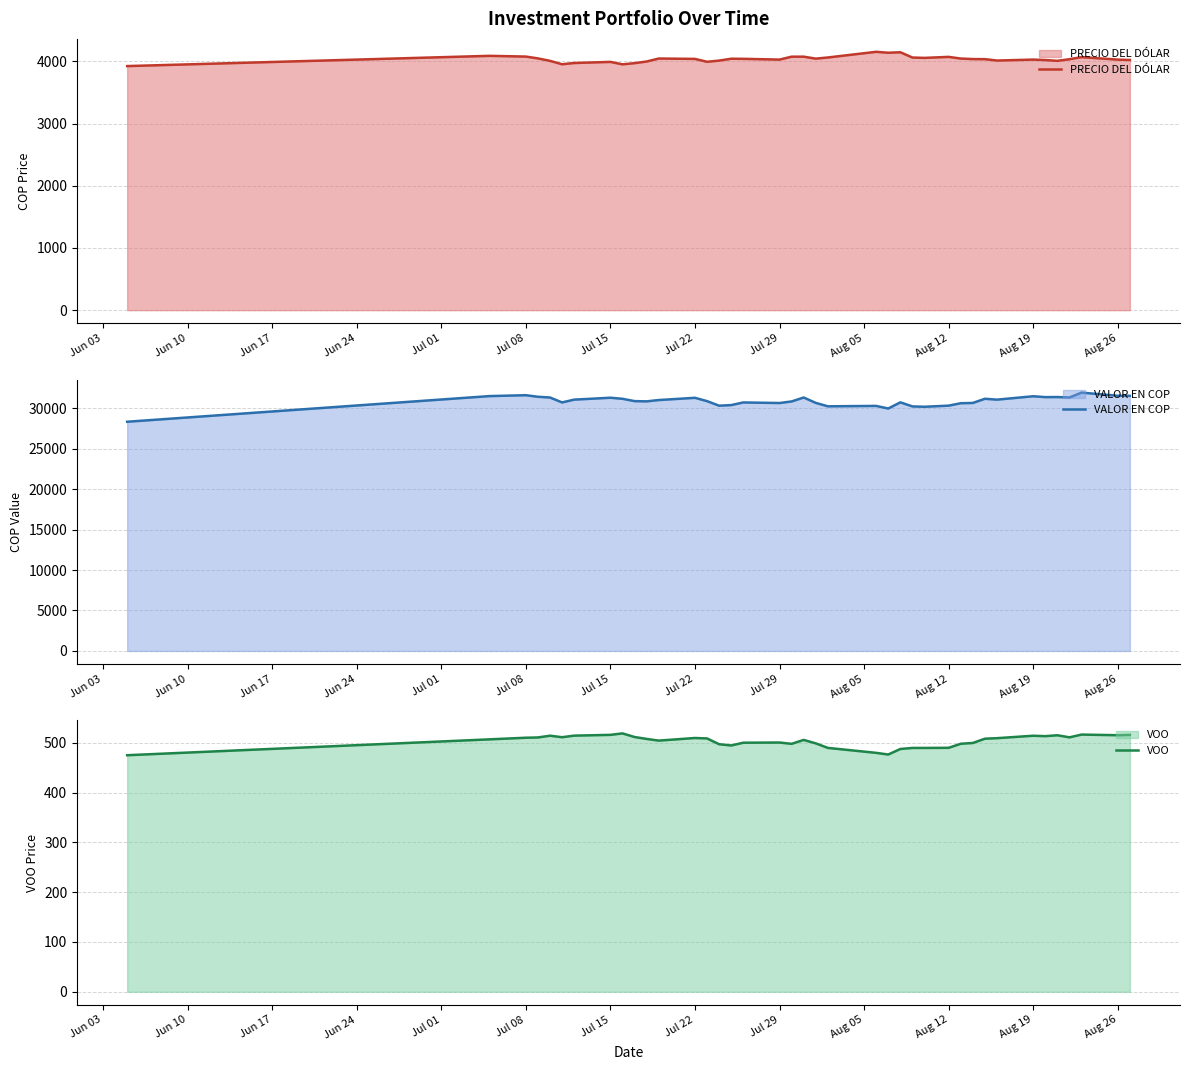

Which series has the widest spread of values?

VALOR EN COP